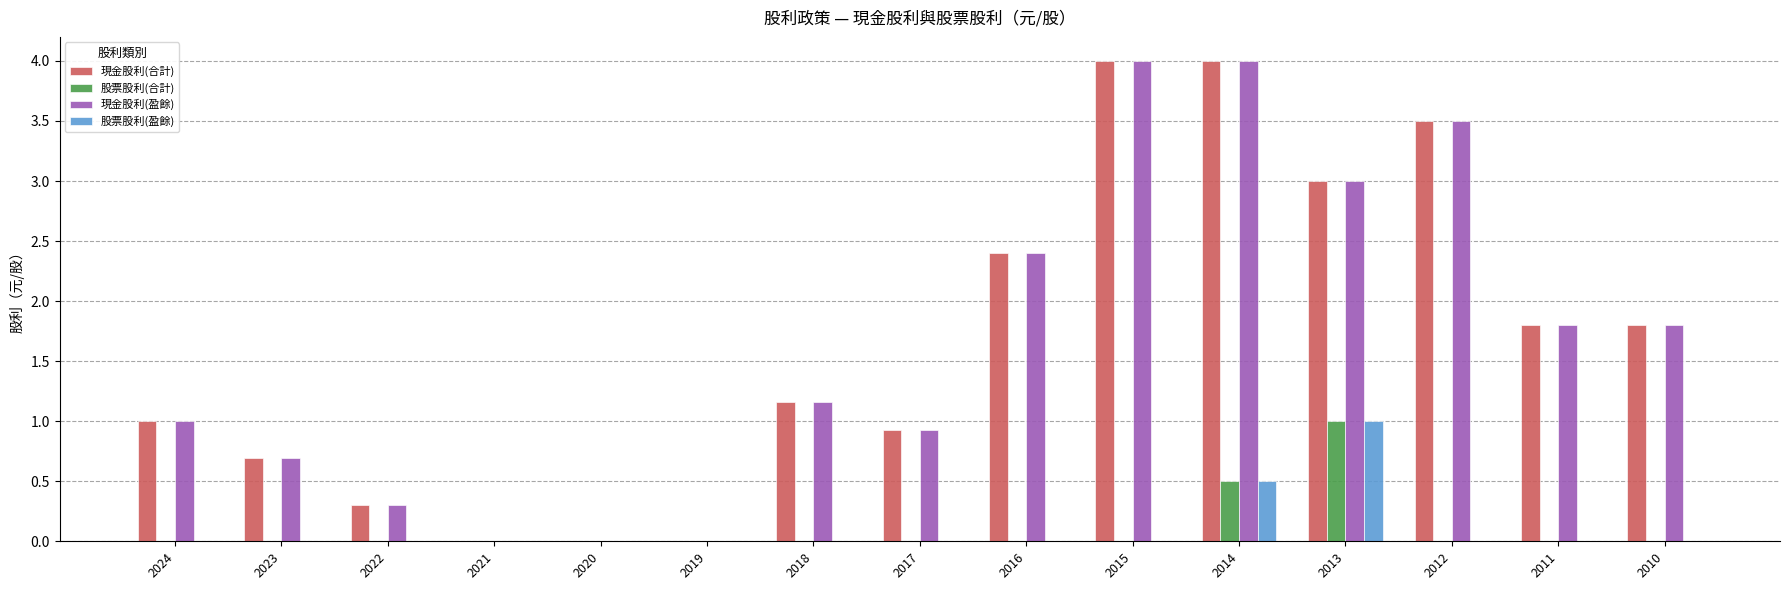

How many data points does each series have?

15